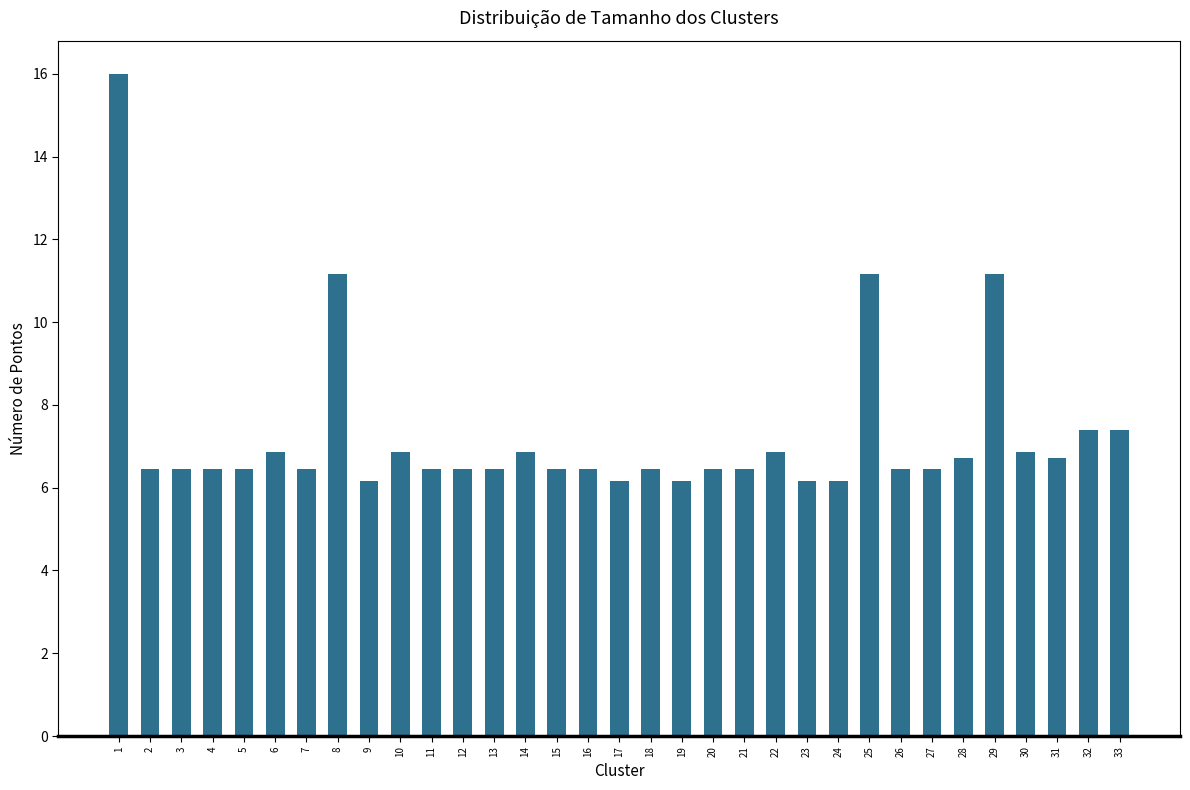

The value at 28 is 11.3. True or false?

False